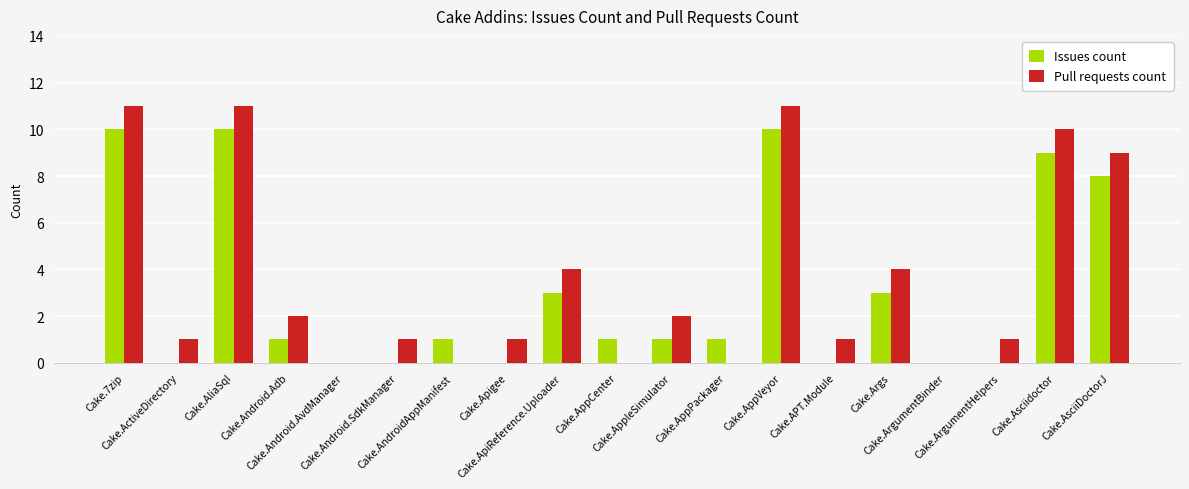

What is the total value across all series at Cake.AndroidAppManifest?

1